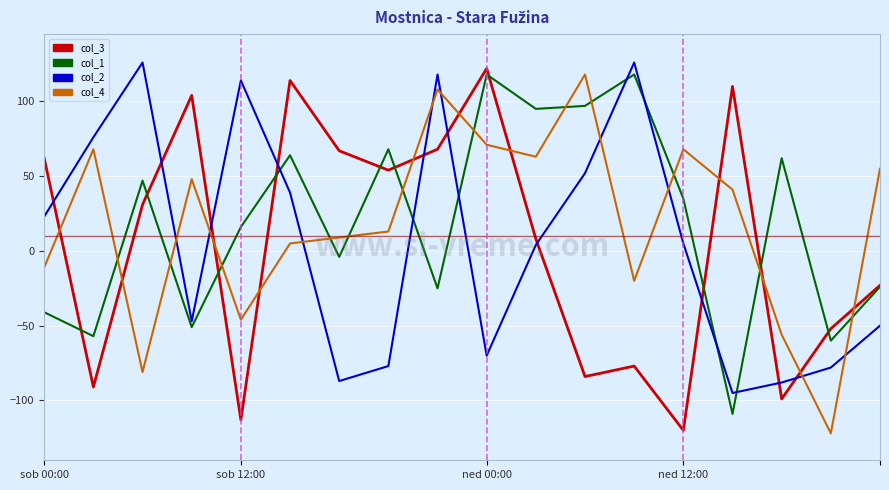

True or false: col_2 and col_3 cross at least once.

True